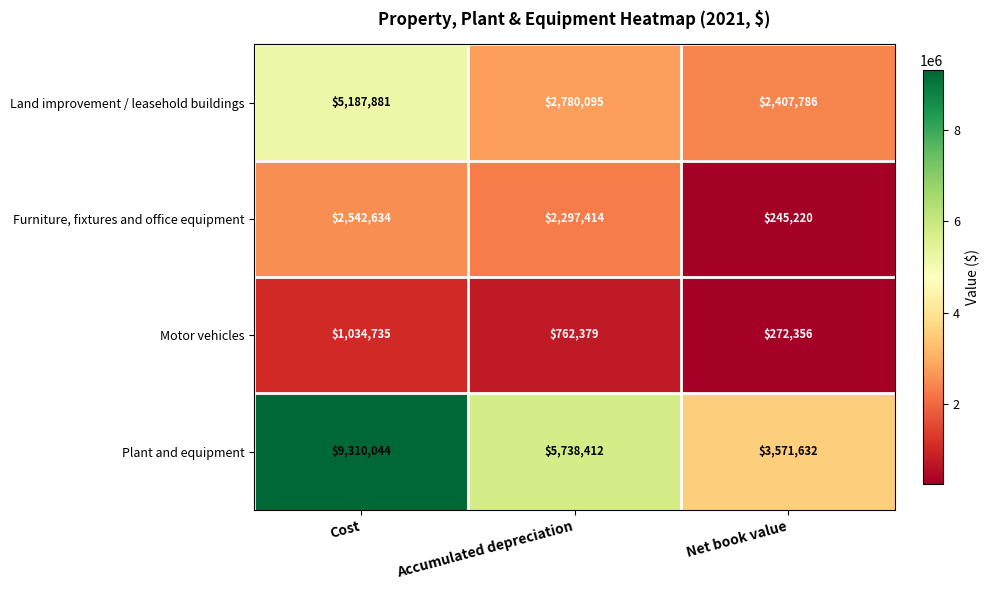

What is the total value across all series at Cost?

18075294